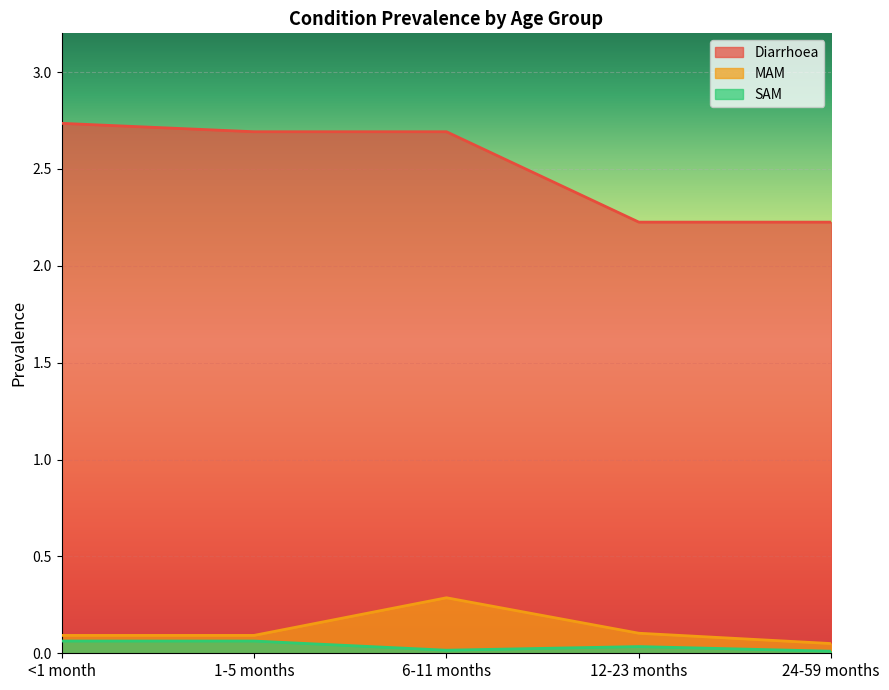

At which category does SAM reach its first local peak?

12-23 months